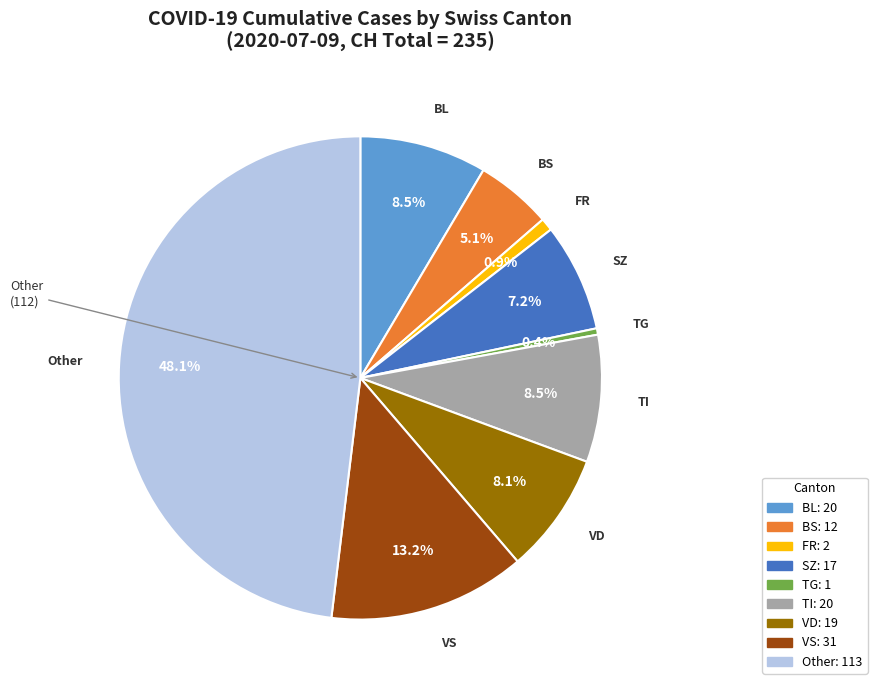

Is there any slice that represents more than half of the pie?

No